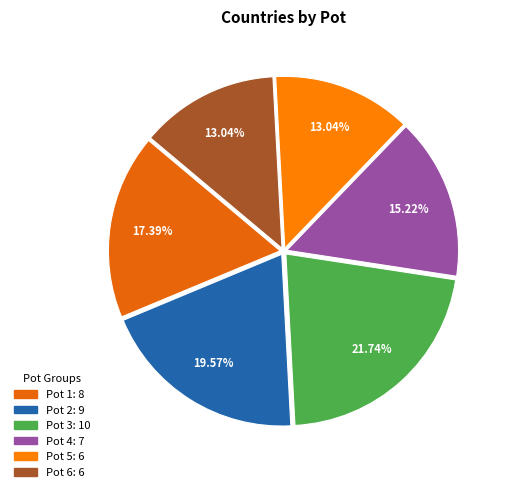

Is it true that Pot 2 is 8% of the pie?

False